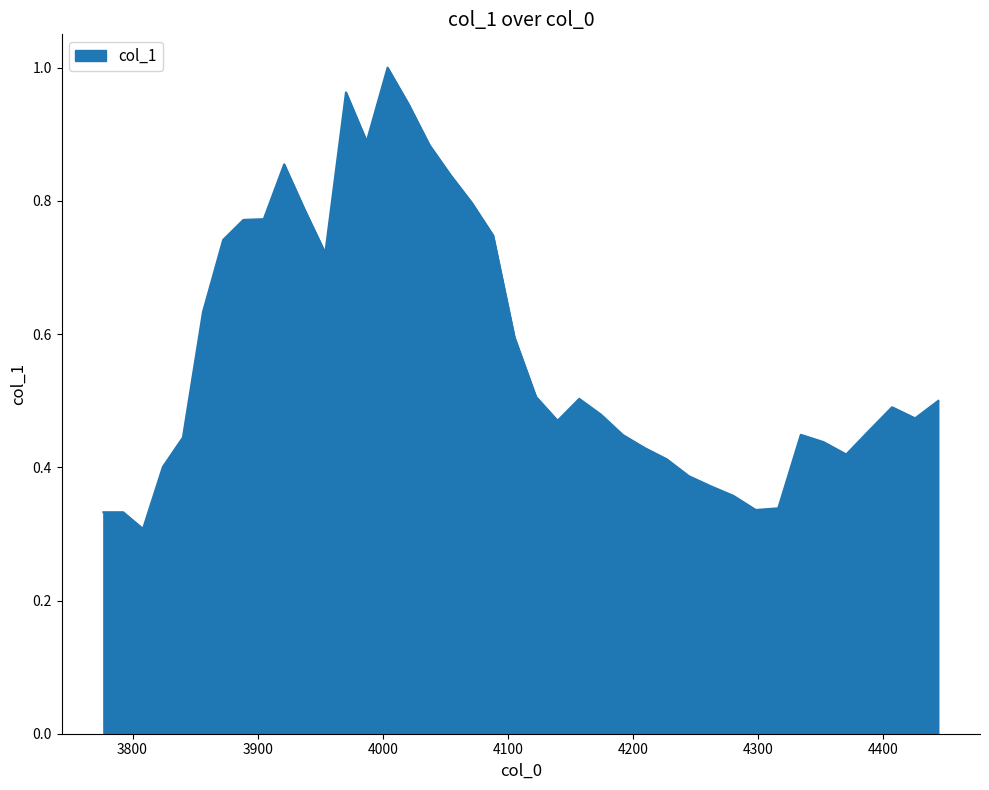

At which category does the data reach its first local valley?

3808.347266294687